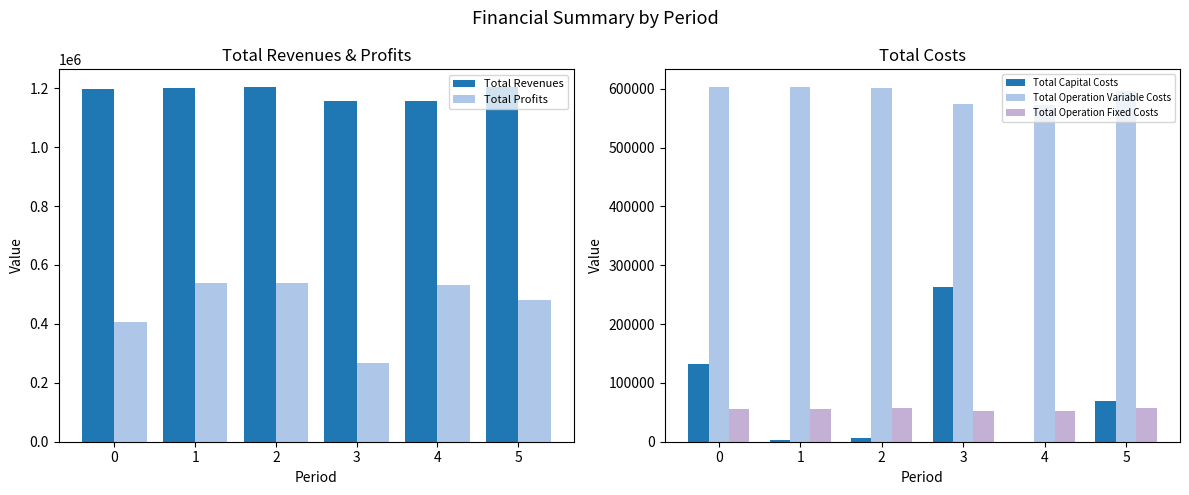

Reading left to right, extract all data points from this chart.

Total Revenues: 1197604.4	1199429.6	1202832.6	1157567.8	1157567.8	1203641.5
Total Profits: 406425.8	538526.1	537107.0	268618.0	532609.6	480295.9
Total Capital Costs: 132256.0	2400.0	6688.0	262432.0	0.0	68800.0
Total Operation Variable Costs: 602992.0	602320.6	601699.6	574848.3	573288.7	596486.9
Total Operation Fixed Costs: 55930.7	56182.9	57338.1	51669.4	51669.4	58058.7